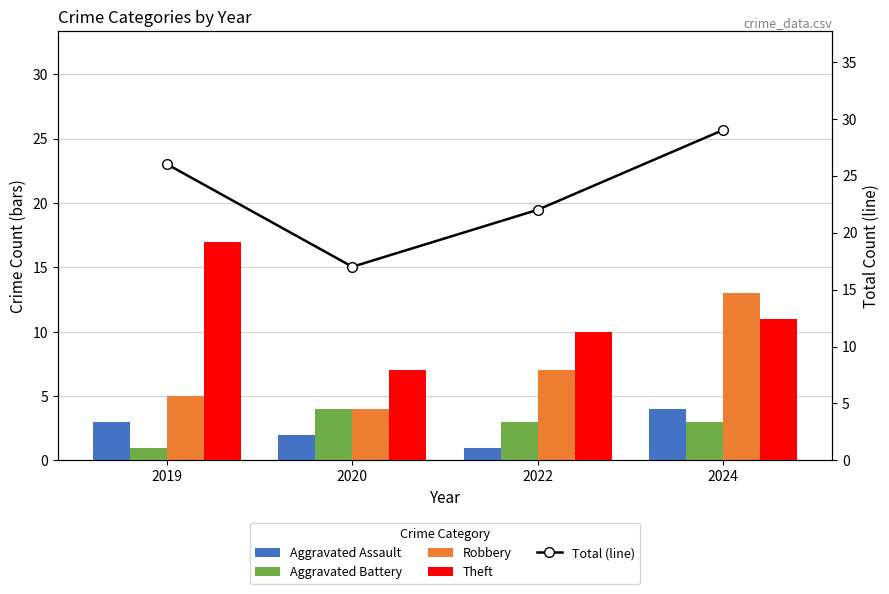

What is the difference between the Total (line) values at 2022 and 2019?

4